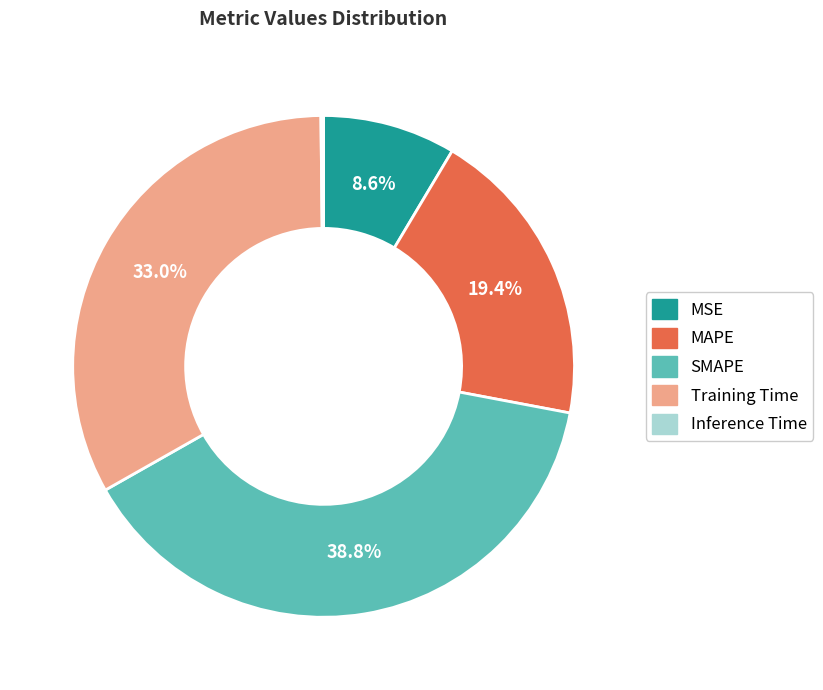

Is Training Time the majority of the pie?

No